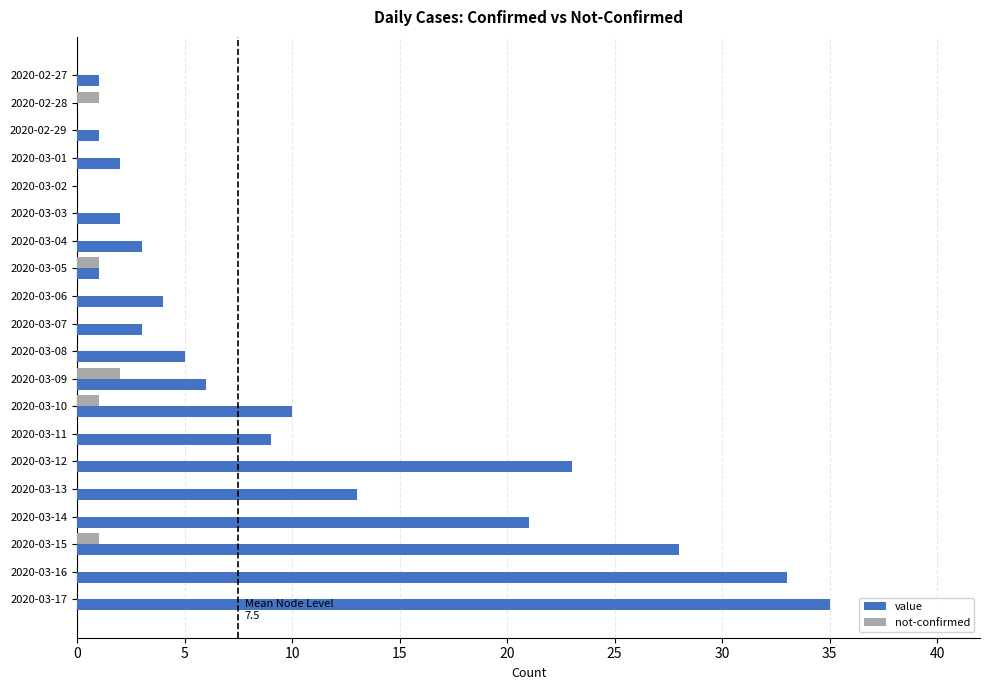

Count the number of categories in the chart.

20